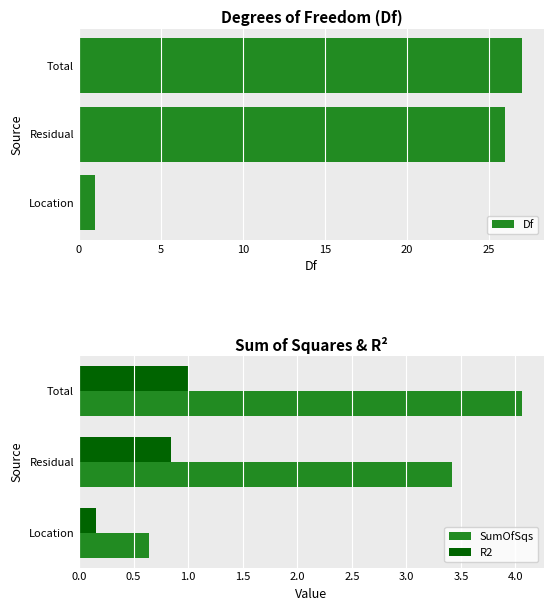

Which has a higher value, 0 or 5?

5